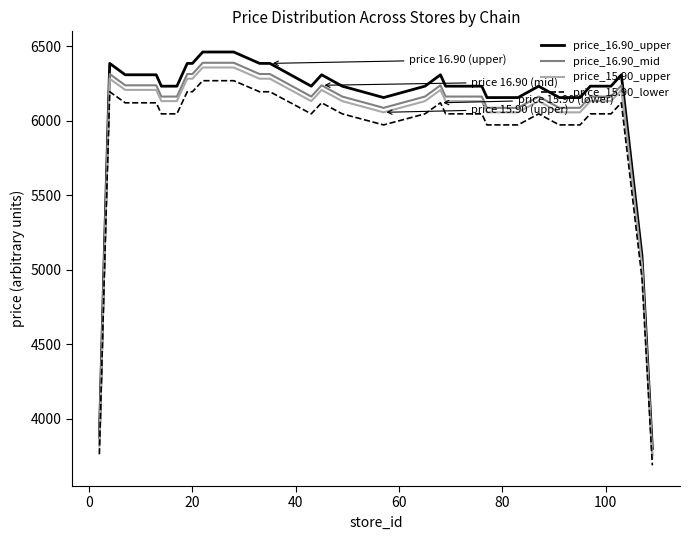

Rank the series by their average value, from highest to lowest.

price_16.90_upper, price_16.90_mid, price_15.90_upper, price_15.90_lower